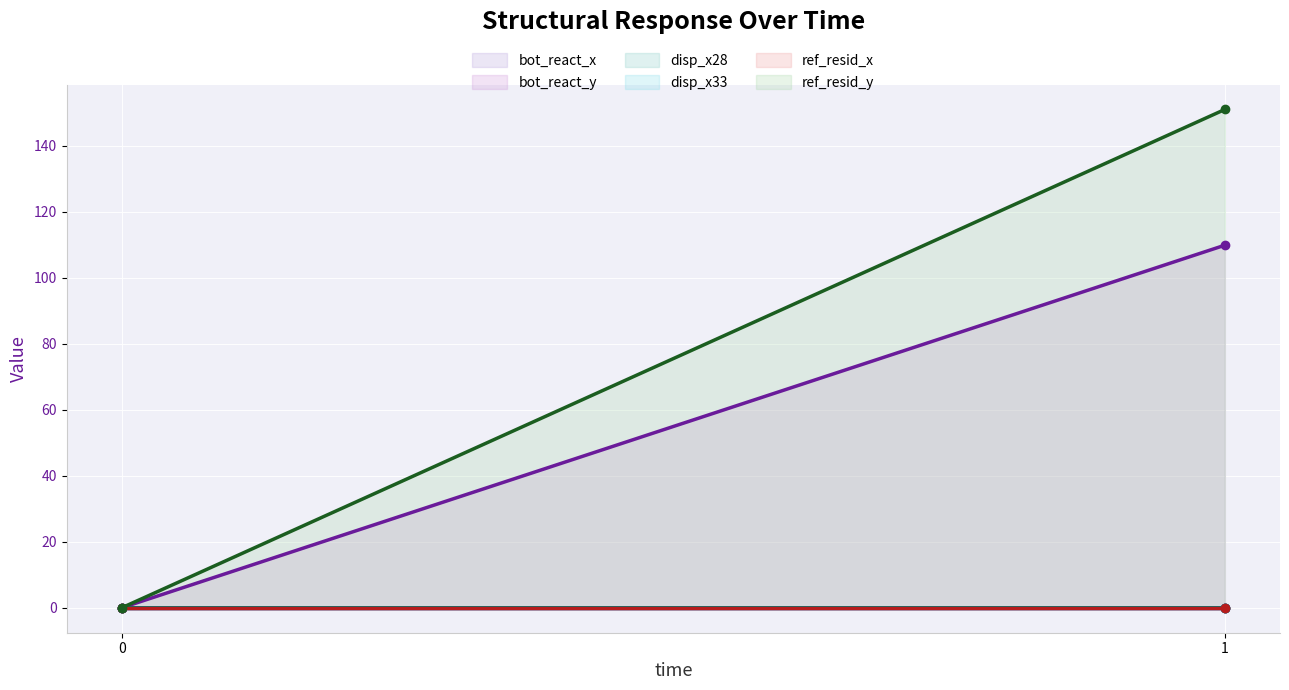

Reading right to left, transcribe all the data shown in this chart.

bot_react_x: 0.0	0.0
bot_react_y: 109.9	0.0
disp_x28: 0.0	0.0
disp_x33: 0.0	0.0
ref_resid_x: 0.0	0.0
ref_resid_y: 151.0	0.0